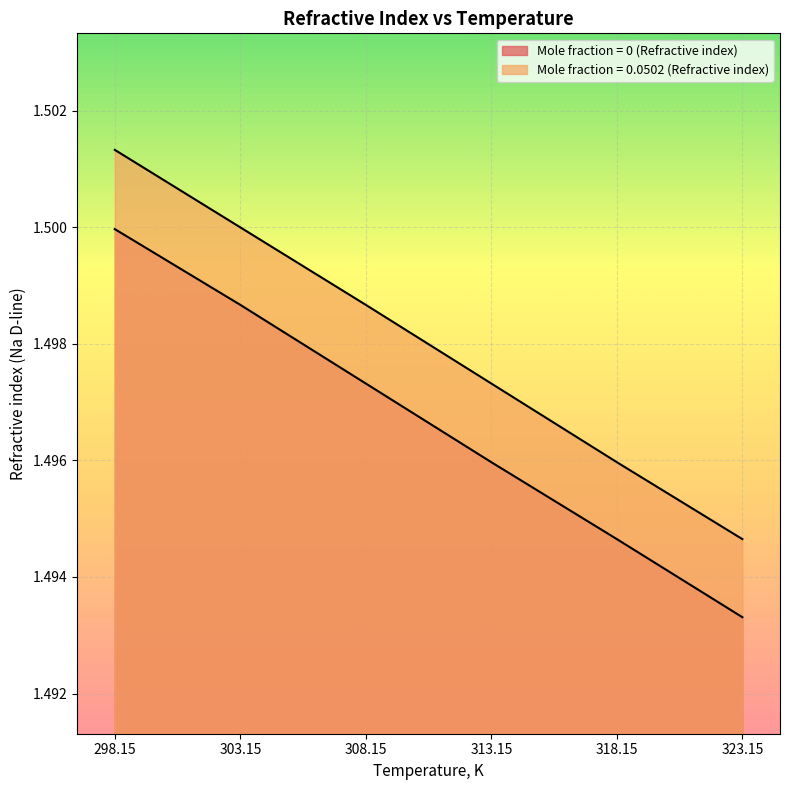

How many lines are shown in the chart?

2